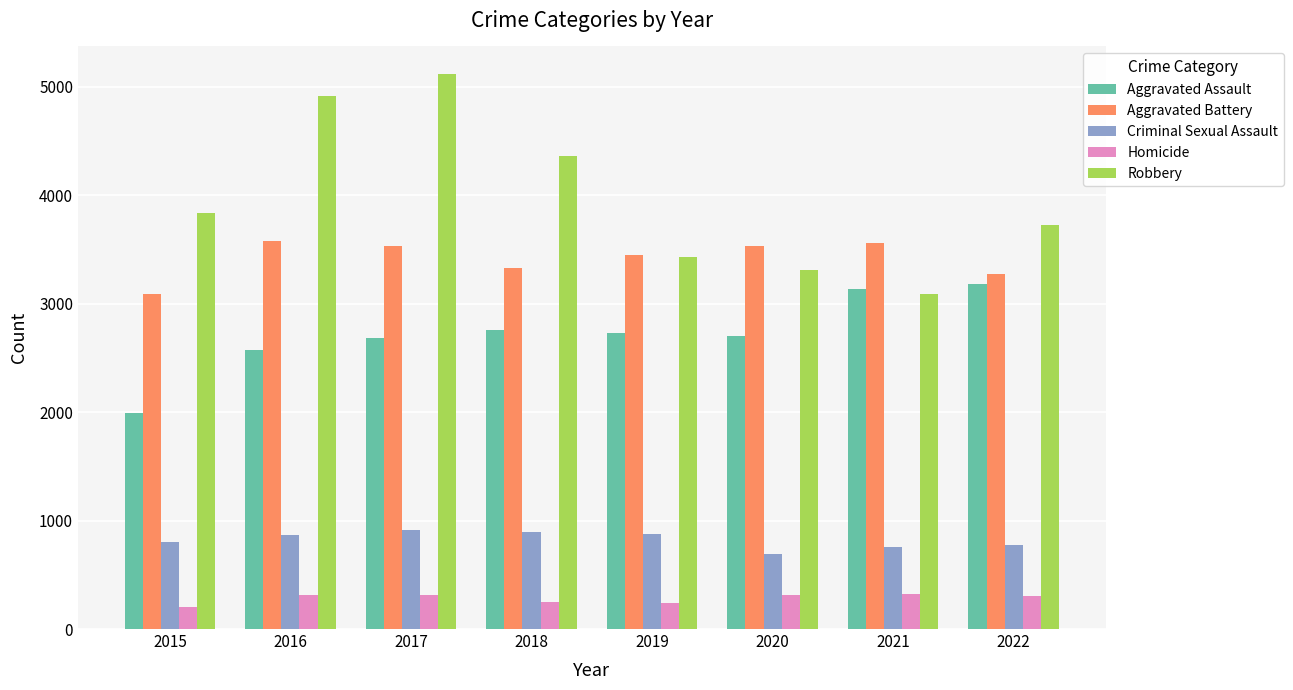

What is the sum of the Robbery values at 2020 and 2019?

6737